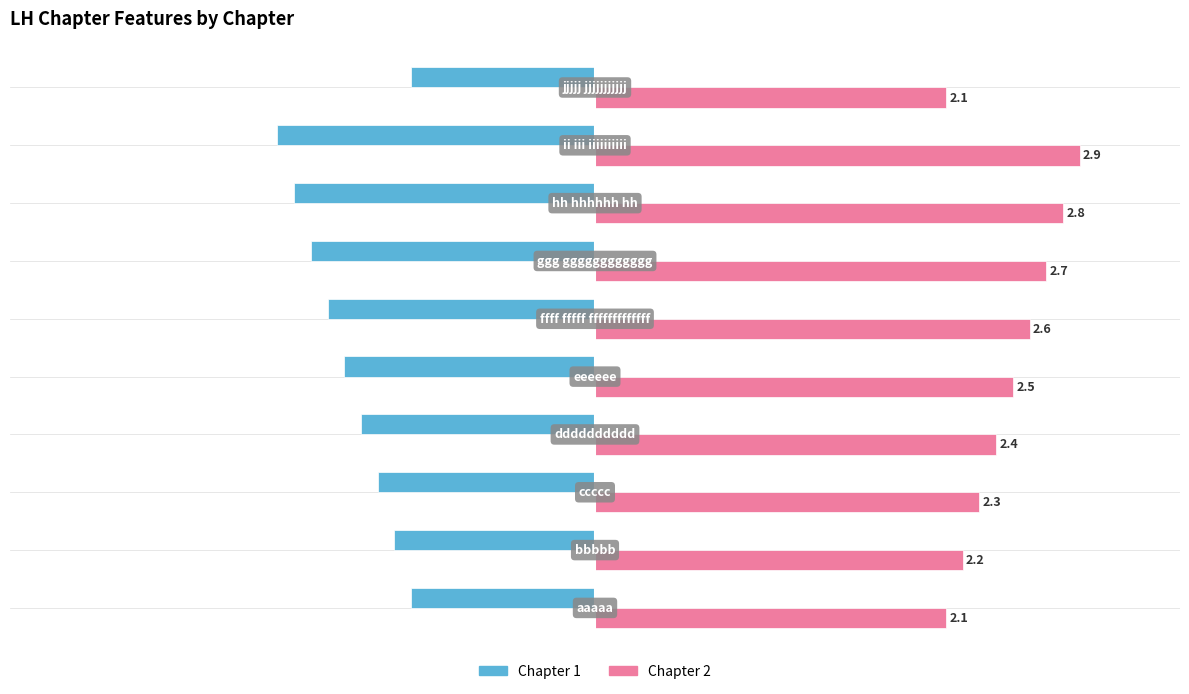

List the series in order of their peak value, highest first.

Chapter 2, Chapter 1